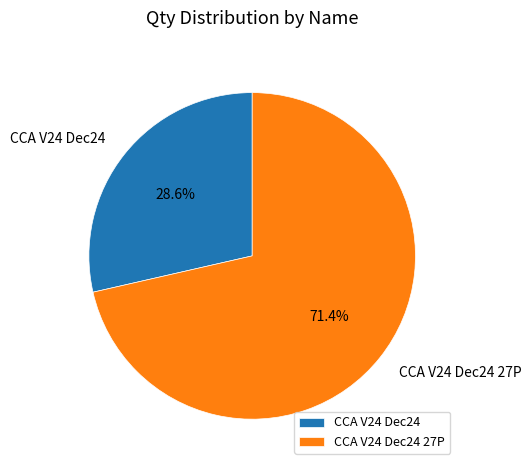

Combined, what portion of the pie is CCA V24 Dec24 27P and CCA V24 Dec24?

100.0%